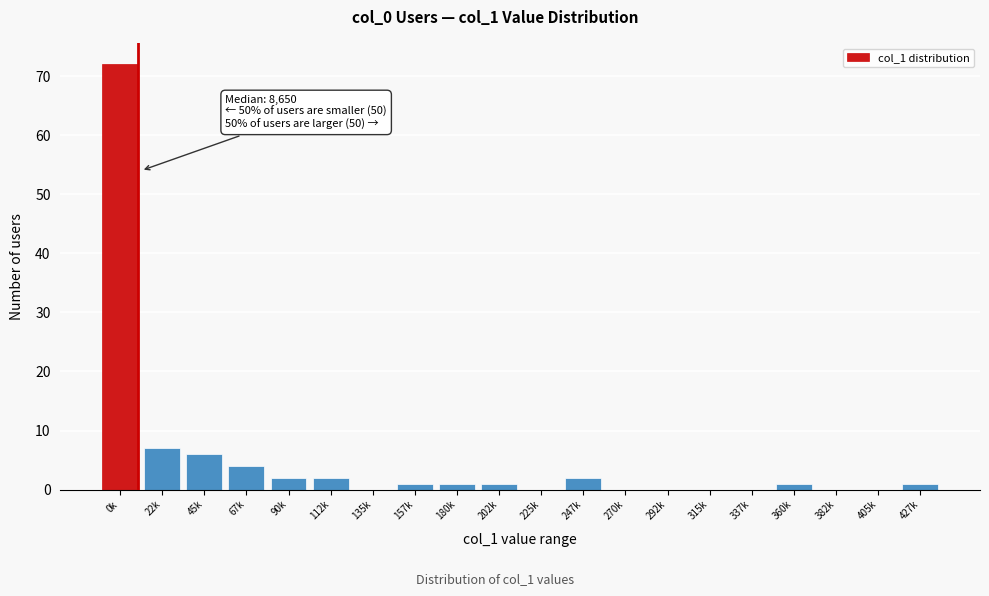

Reading right to left, what are all the values shown in this chart?

427k=1	405k=0	382k=0	360k=1	337k=0	315k=0	292k=0	270k=0	247k=2	225k=0	202k=1	180k=1	157k=1	135k=0	112k=2	90k=2	67k=4	45k=6	22k=7	0k=72